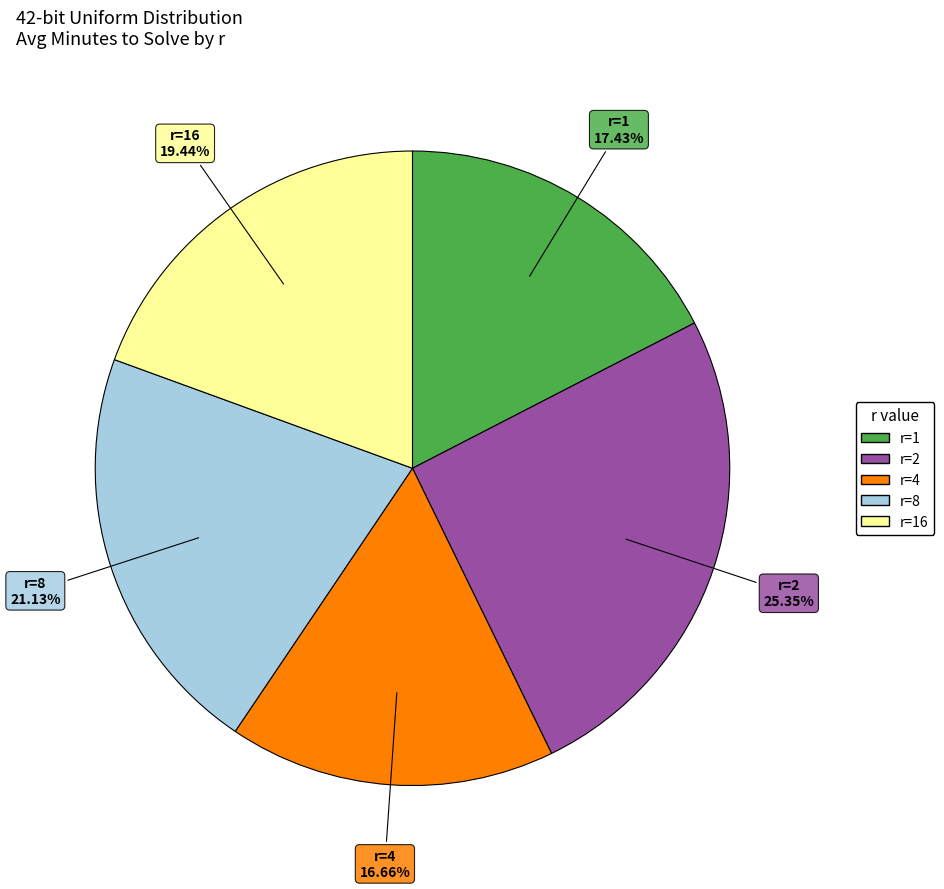

Is there a majority slice in this chart?

No